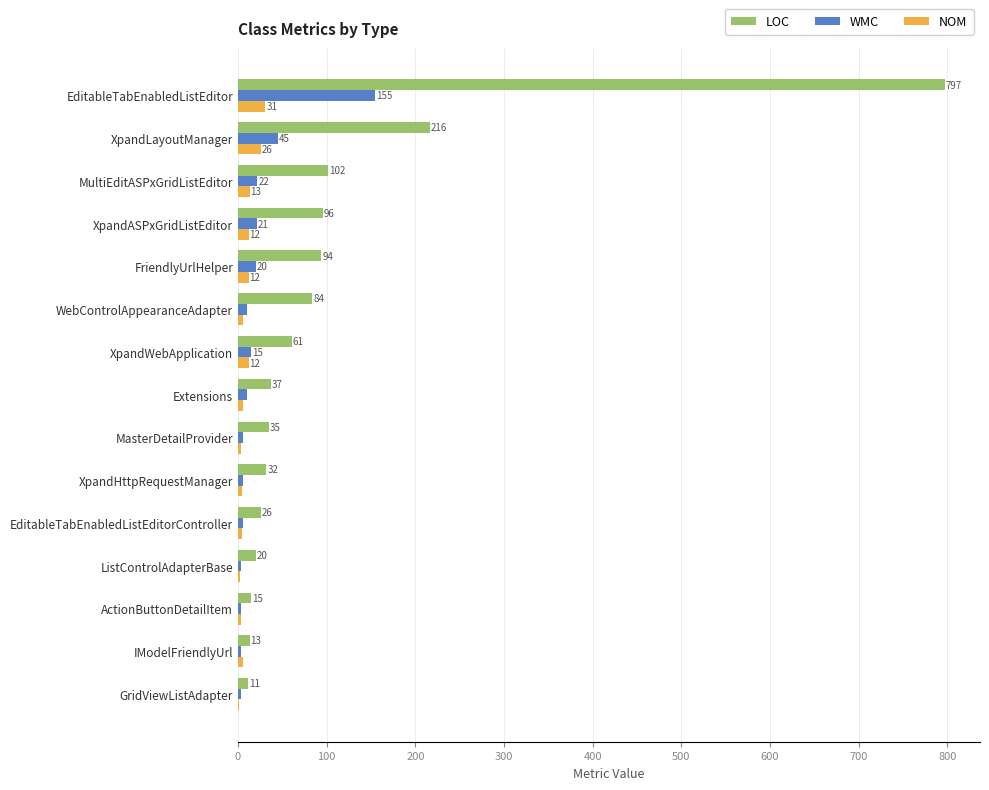

What is the sum of all NOM values?

142